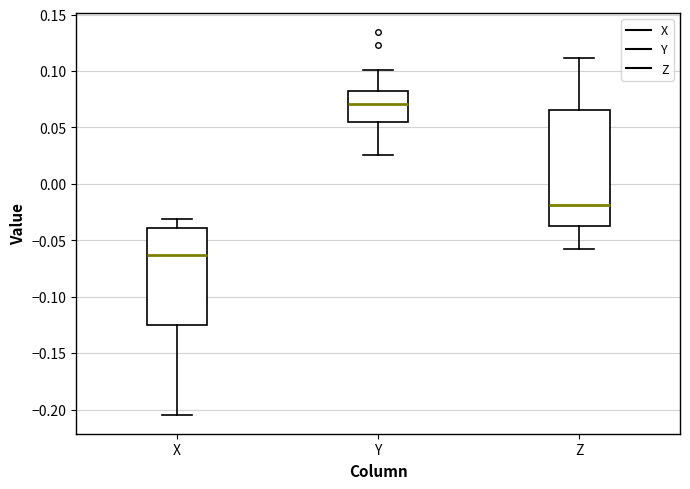

Reading left to right, read every box against the y-axis: the position of its median line, the range the box covers, and the ends of its whiskers. The values are not printed on the chart, so give them approximately, as read against the axis.

X: median -0.065, box -0.125 to -0.040, whiskers -0.205 to -0.030
Y: median 0.070, box 0.055 to 0.080, whiskers 0.025 to 0.100
Z: median -0.020, box -0.040 to 0.065, whiskers -0.060 to 0.110